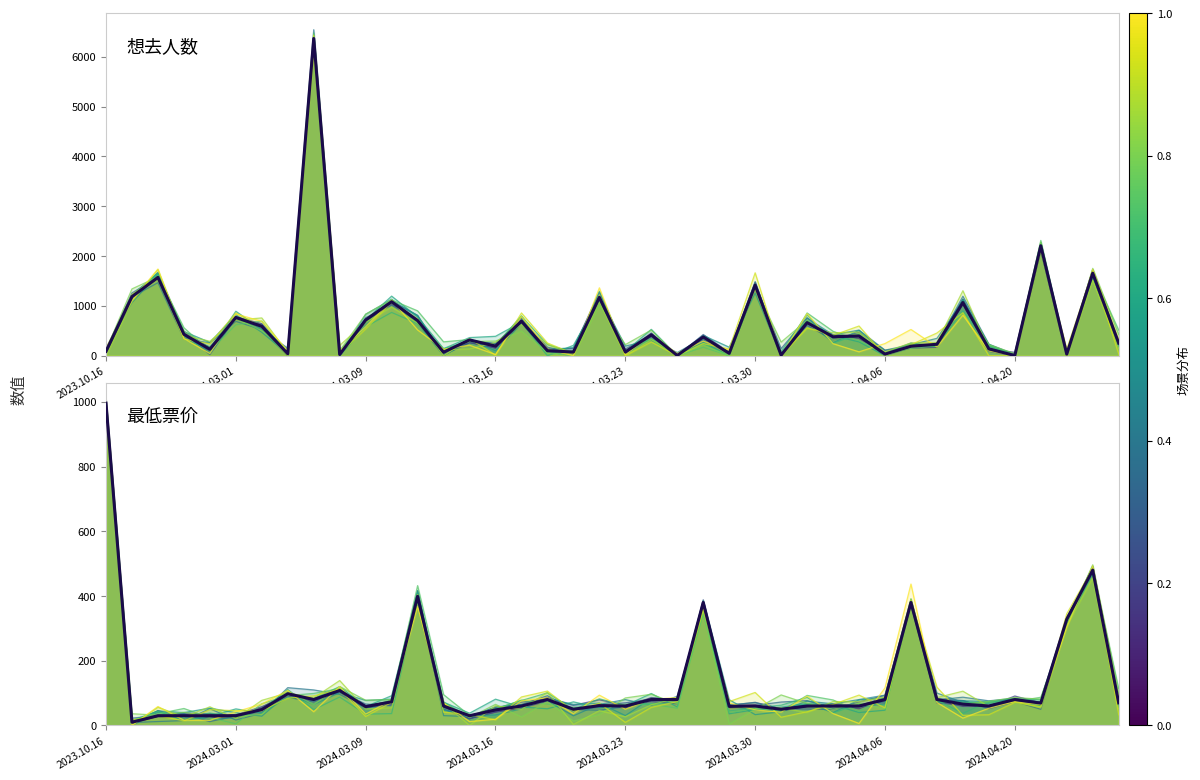

Which category has the lowest value in the 最低票价 series?

2024.01.06